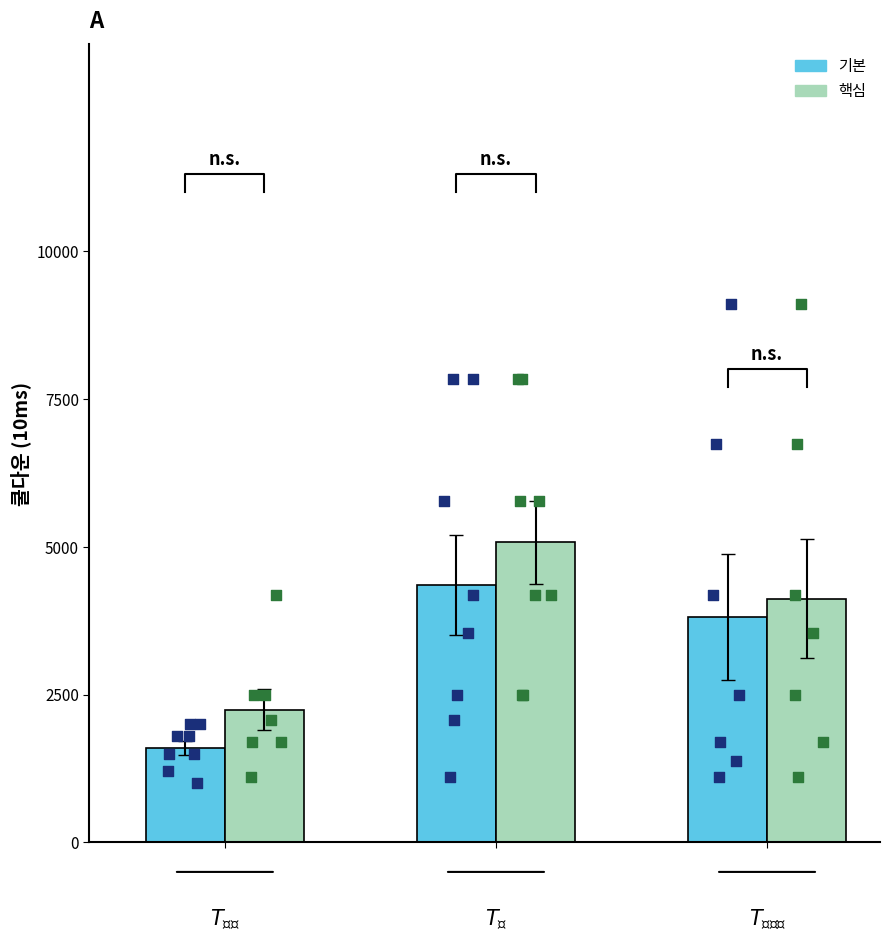

Which series has the largest total across all categories?

핵심